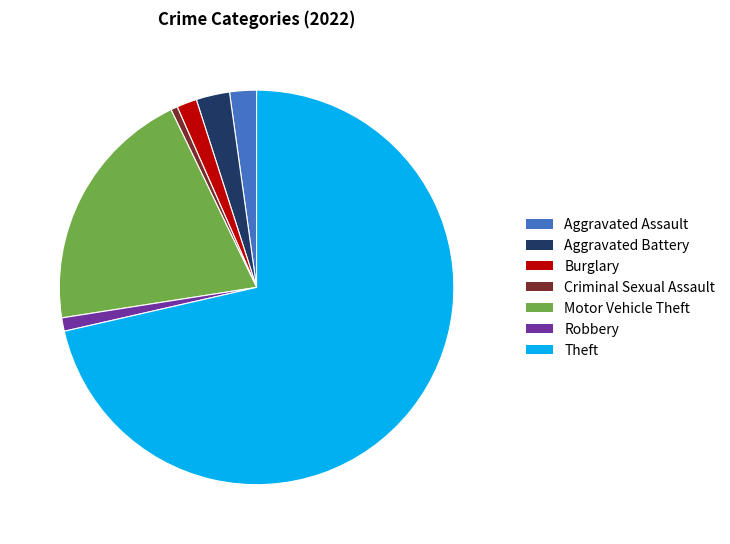

Is there a majority slice in this chart?

Yes